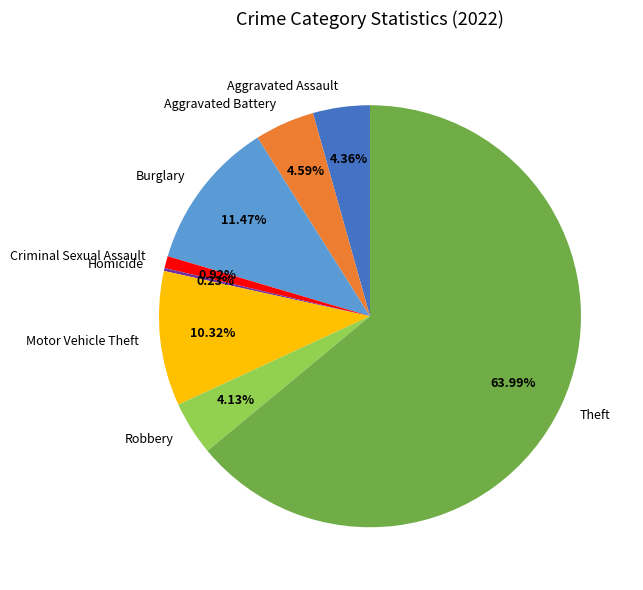

What is the majority slice?

Theft